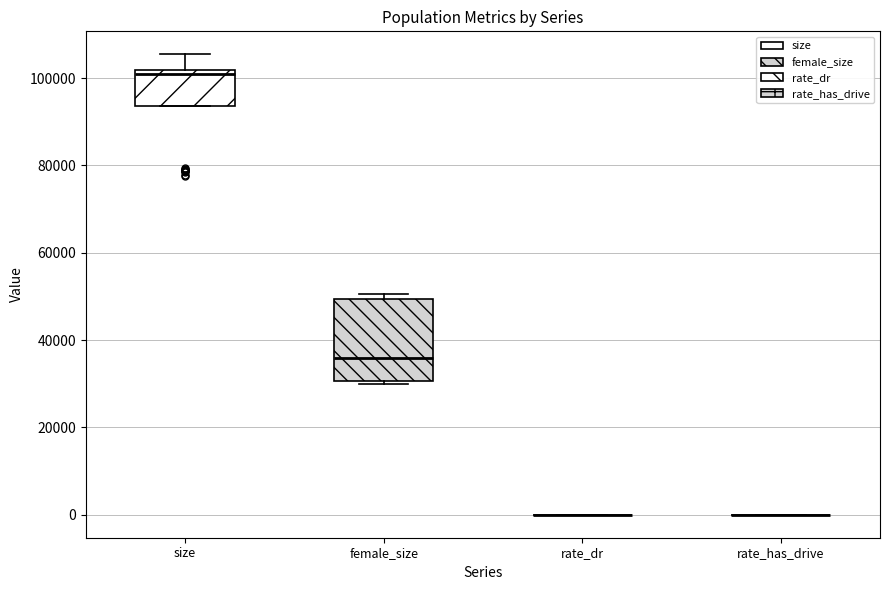

Which box is the tallest, from its lower edge to its upper edge?

female_size